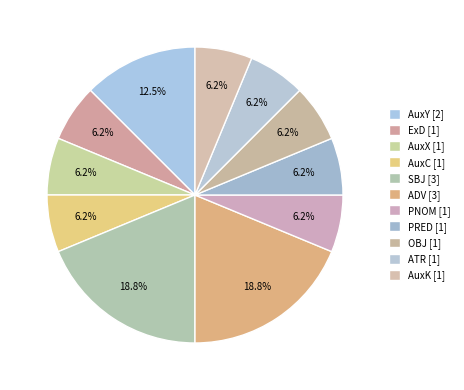

How much of the chart is everything except ADV?

81.2%